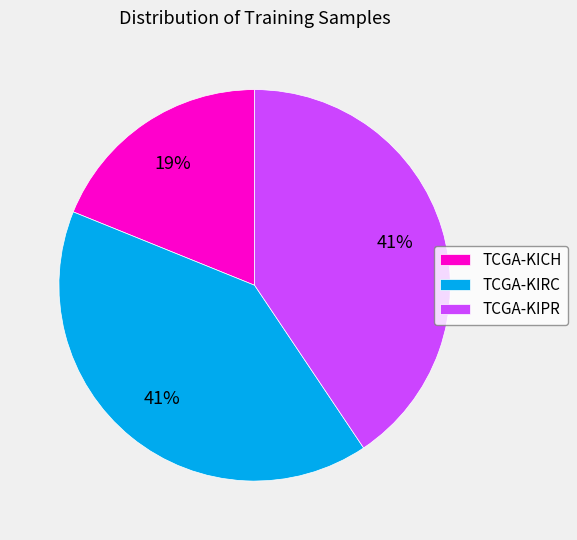

Is there a majority slice in this chart?

No